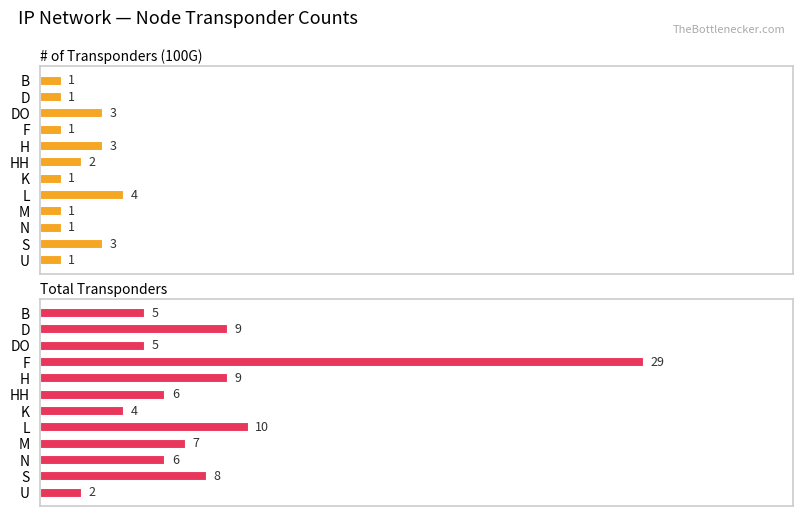

At M, list the series in order from smallest to largest.

# of Transponders (100G), Total Transponders